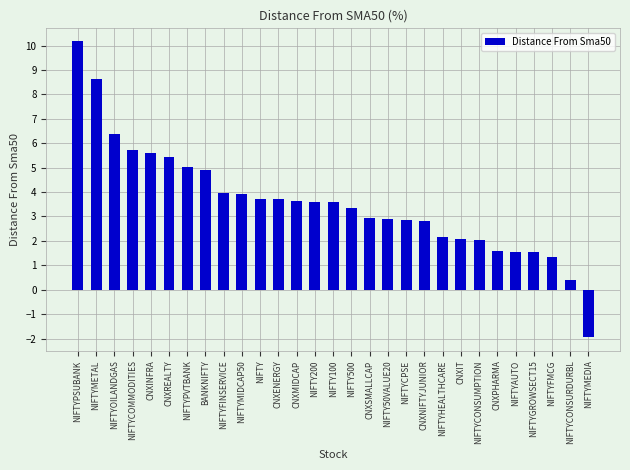

True or false: the data shows 2.4 at NIFTYPVTBANK.

False